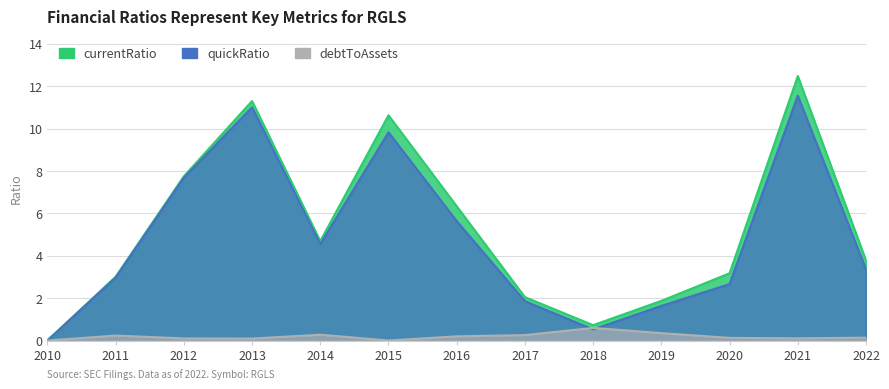

Where is the first local minimum for debtToAssets?

2013